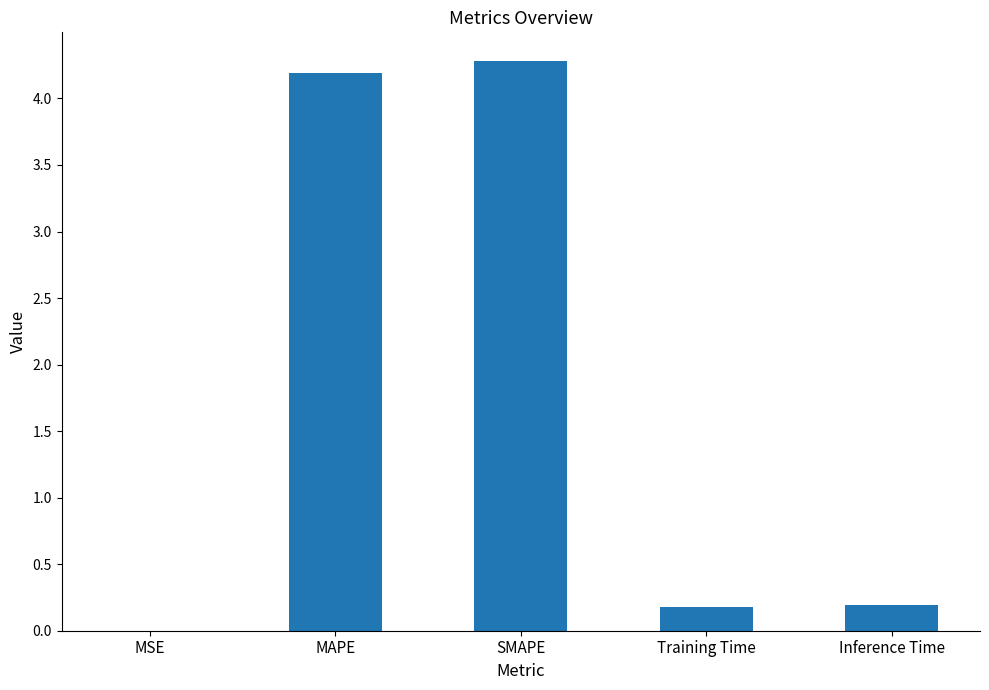

What is the greatest value displayed?

4.3